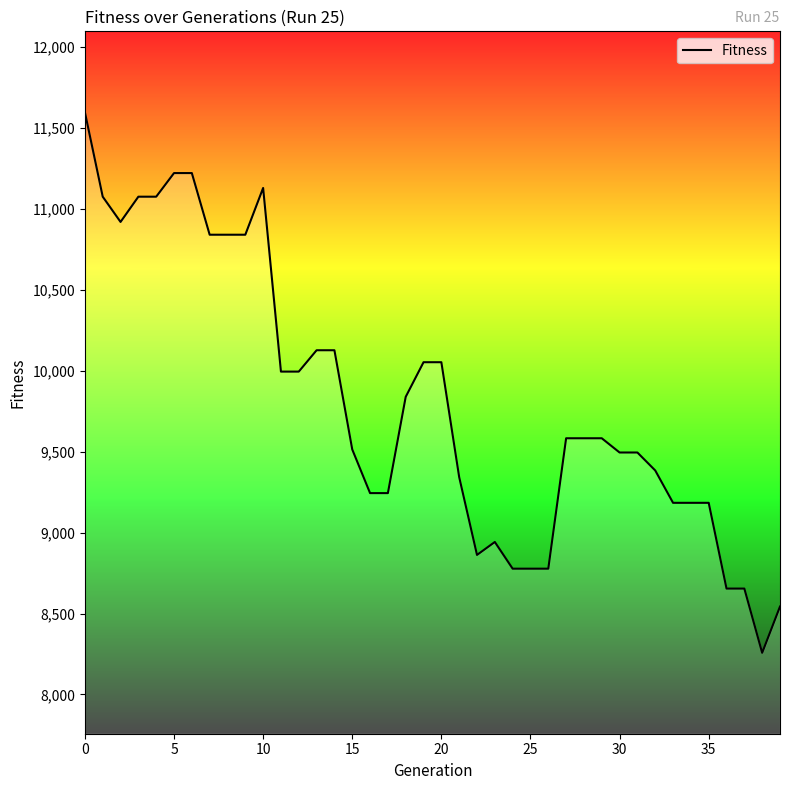

Reading left to right, list all the values displayed in this chart.

11598	11076	10920	11076	11076	11222	11222	10841	10841	10841	11130	9995	9995	10127	10127	9514	9244	9244	9839	10053	10053	9343	8862	8942	8777	8777	8777	9583	9583	9583	9495	9495	9384	9184	9184	9184	8654	8654	8257	8543